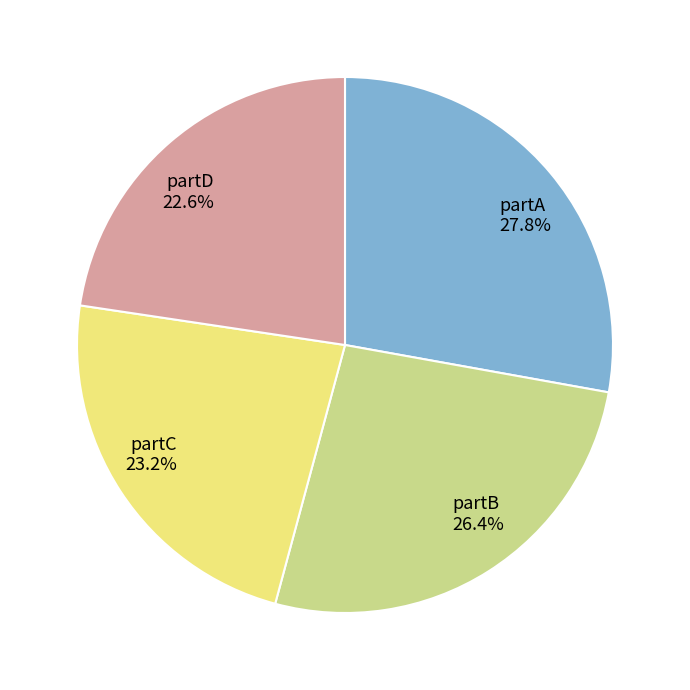

Do partB and partA together represent more than half of the pie?

Yes